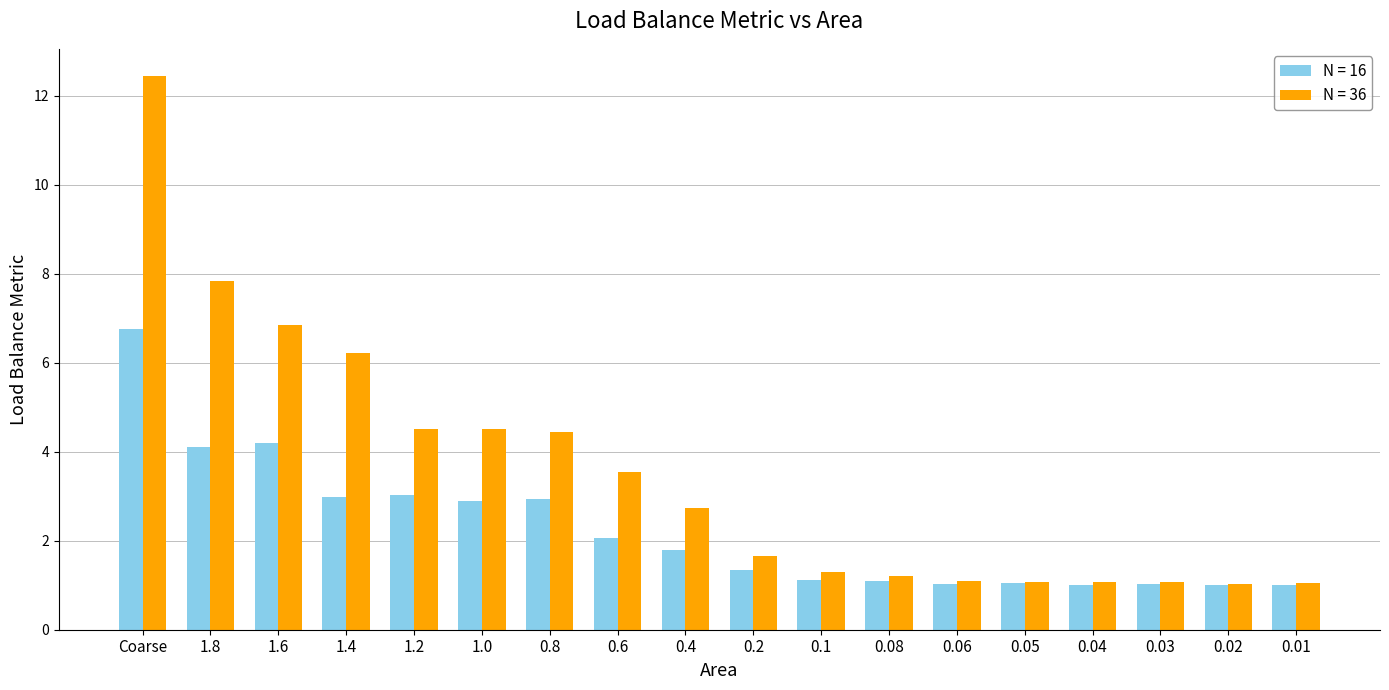

What is the maximum value shown in the chart?

12.4